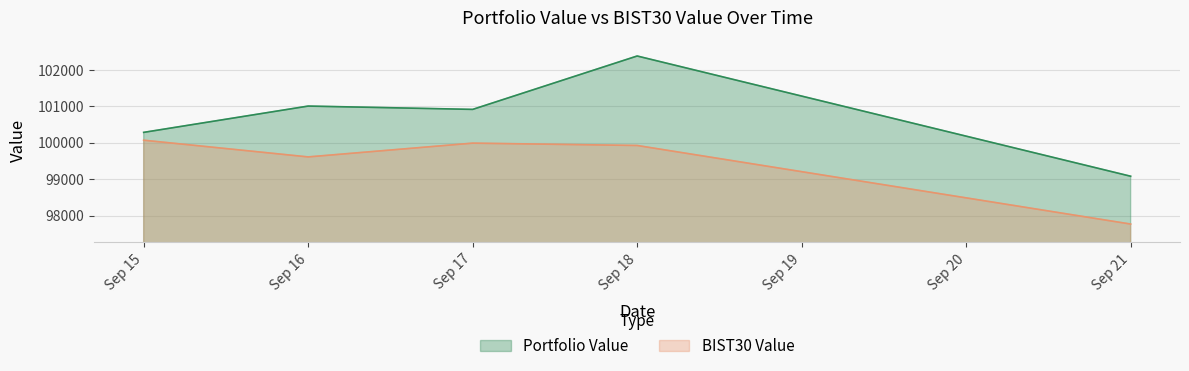

What is the value of the BIST30 Value point at the 3rd from the left?

99991.9